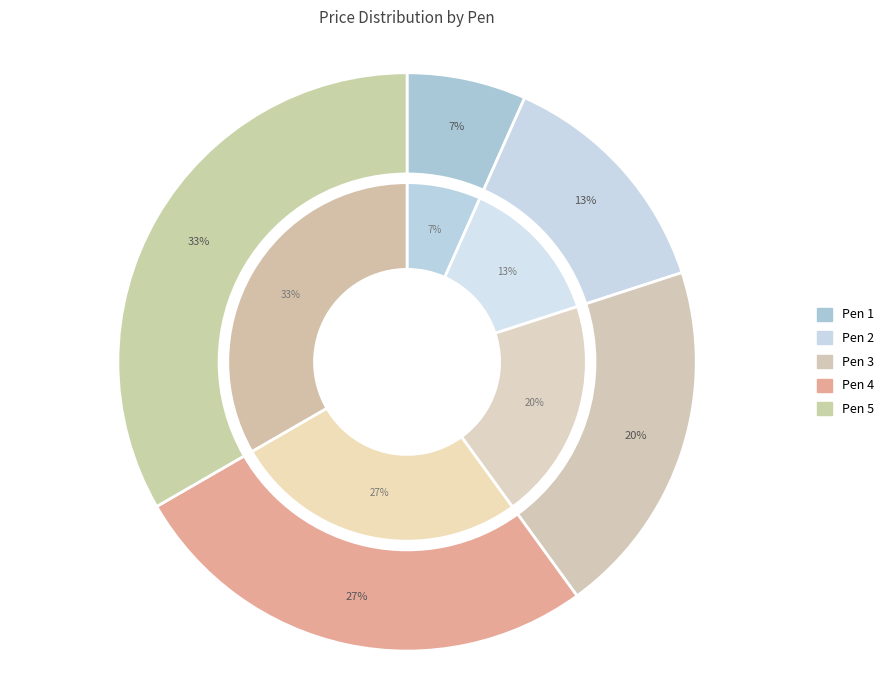

To the nearest percent, what percentage of the pie is Pen 5?

33%